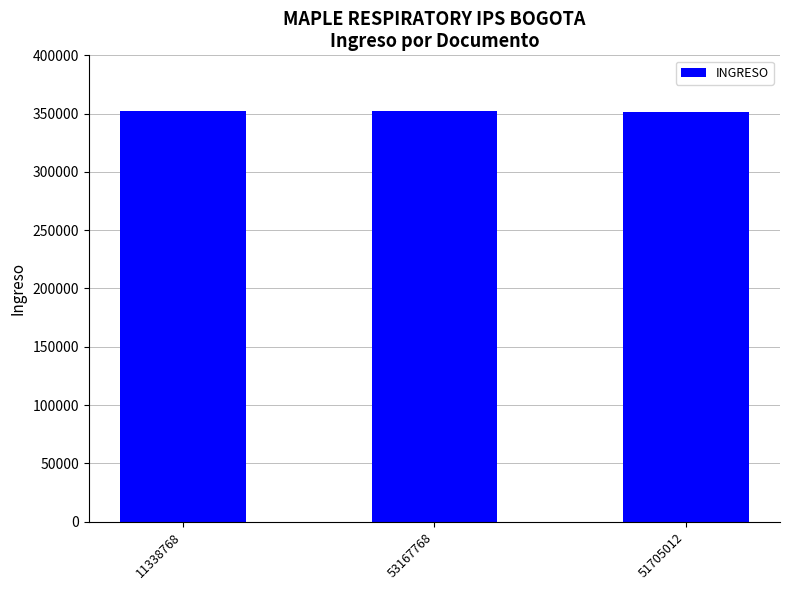

True or false: the data shows 596894 at 11338768.

False